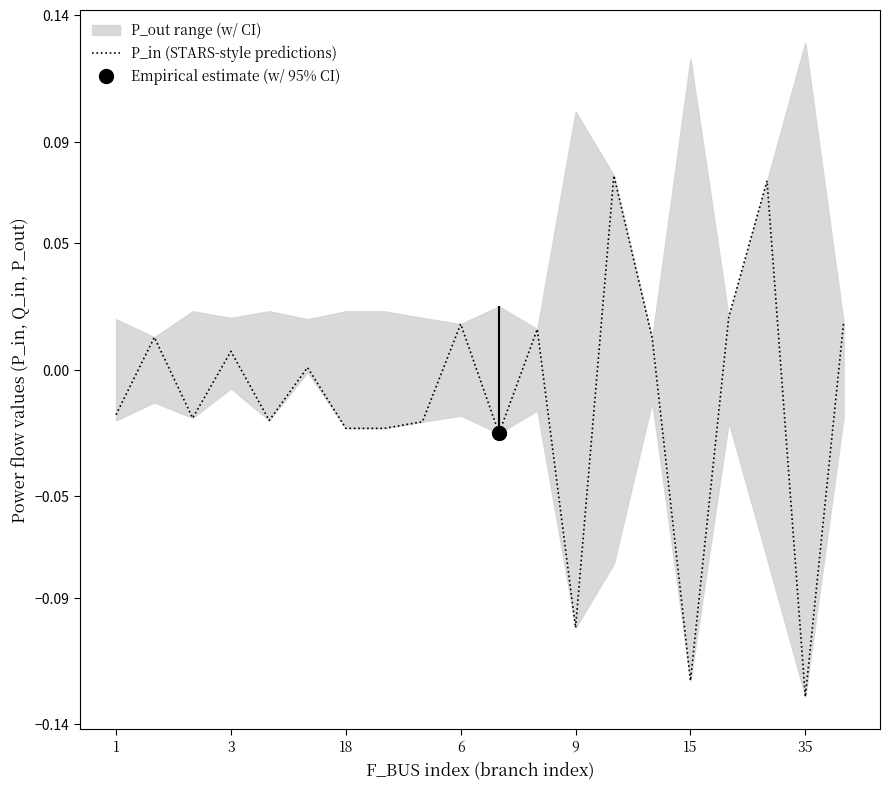

At which label does P_in (STARS-style predictions) reach its minimum?

35